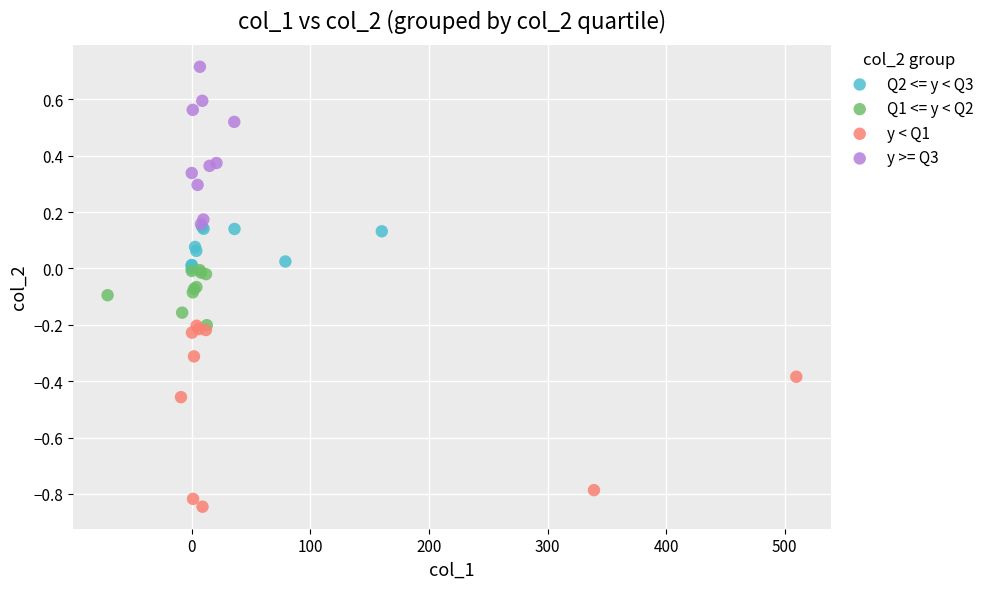

Which series contains the lowest Y value?

y < Q1